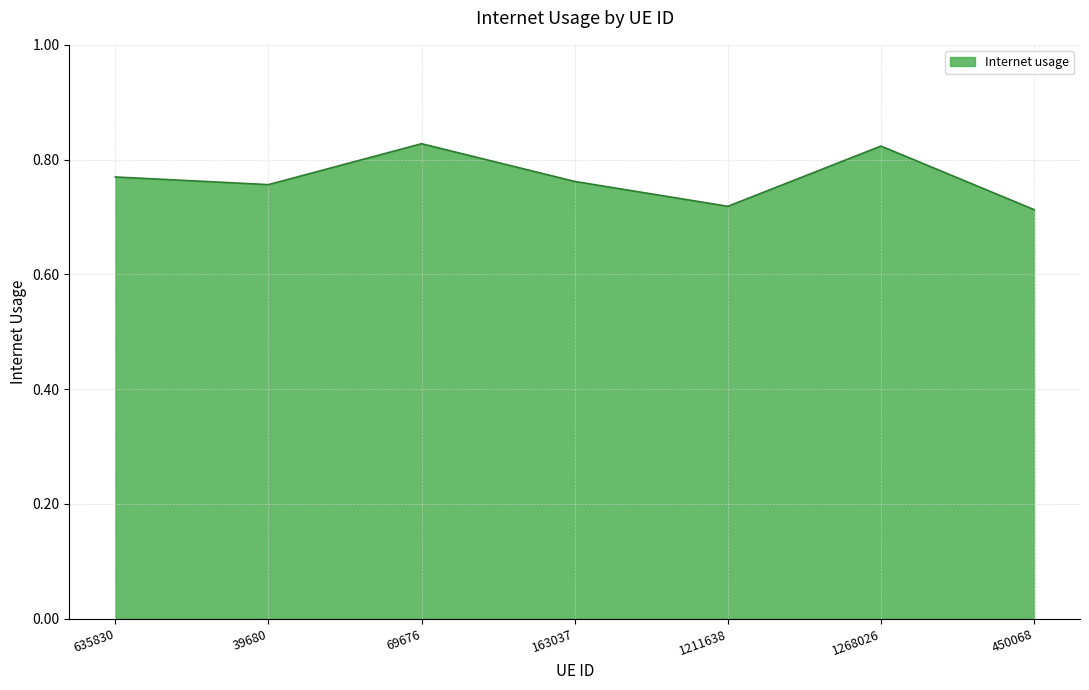

The value at 635830 is 1.4. True or false?

False